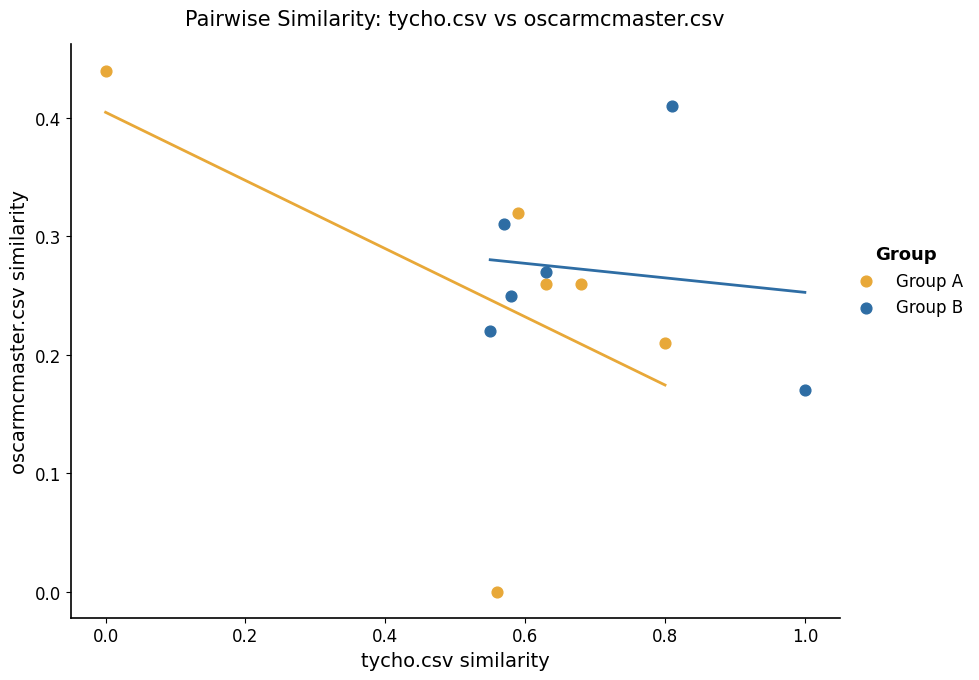

Which series contains the lowest Y value?

Group A